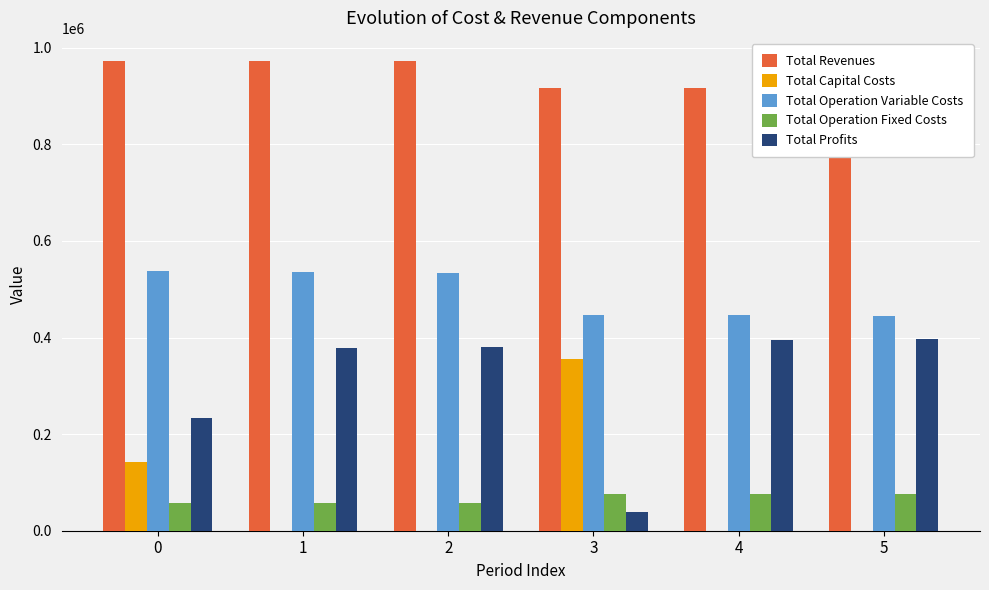

Is it true that Total Profits equals 520738.8 at 4?

False